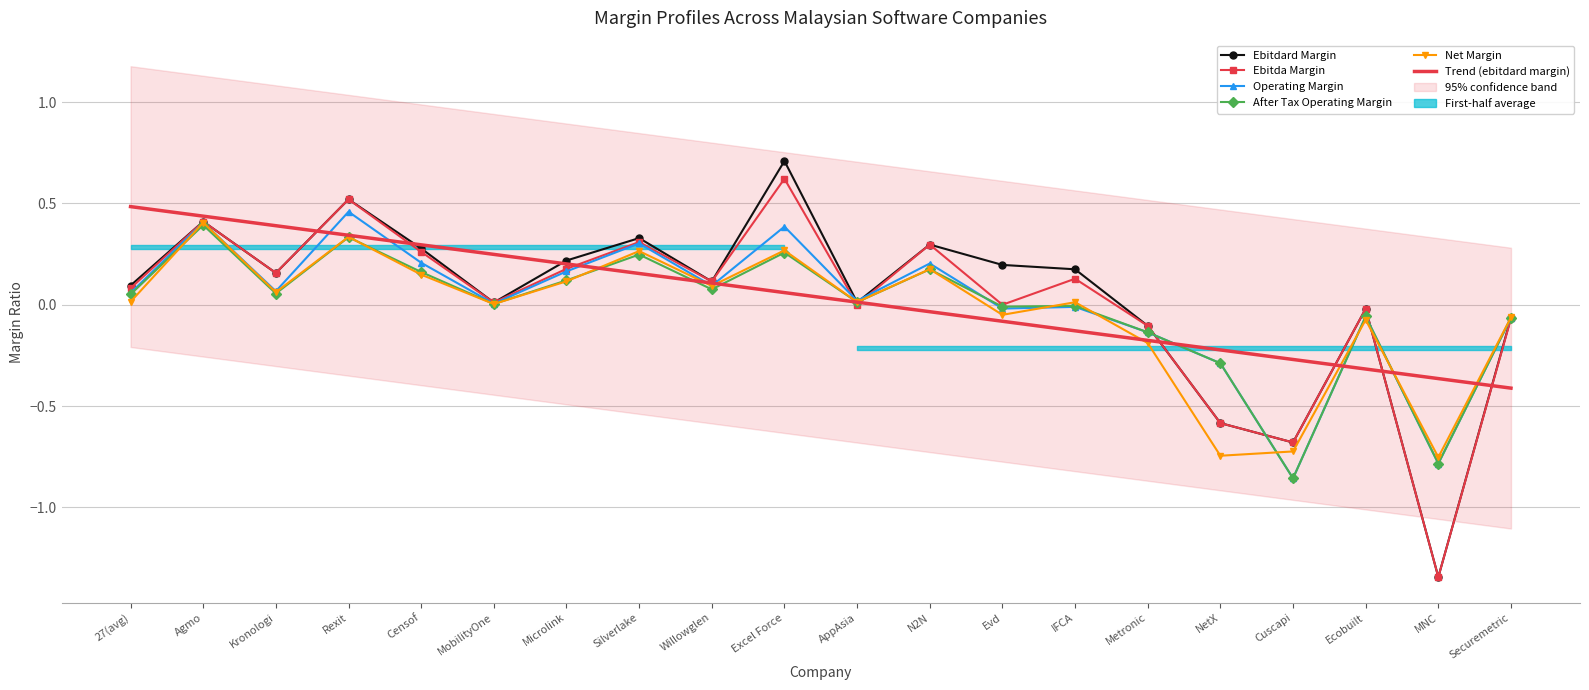

What is the greatest value displayed?

0.7